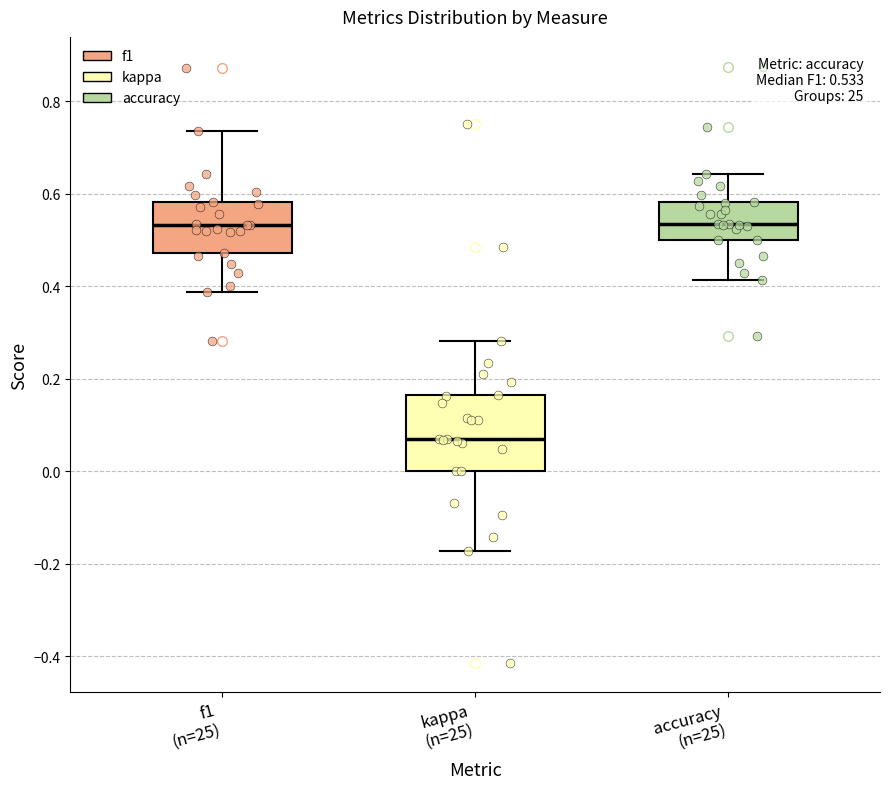

Which box is the tallest, from its lower edge to its upper edge?

kappa (n=25)